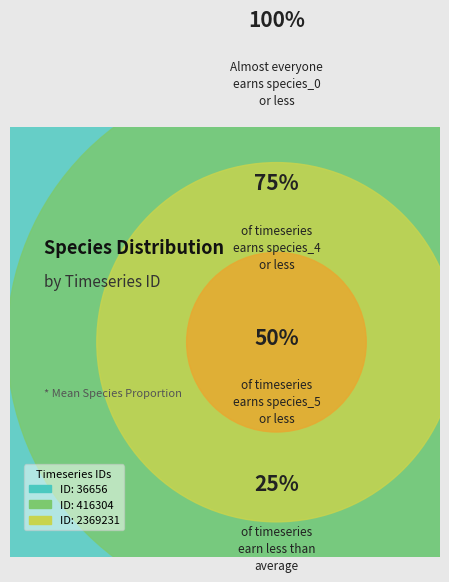

What is the largest slice in the pie chart?

36656